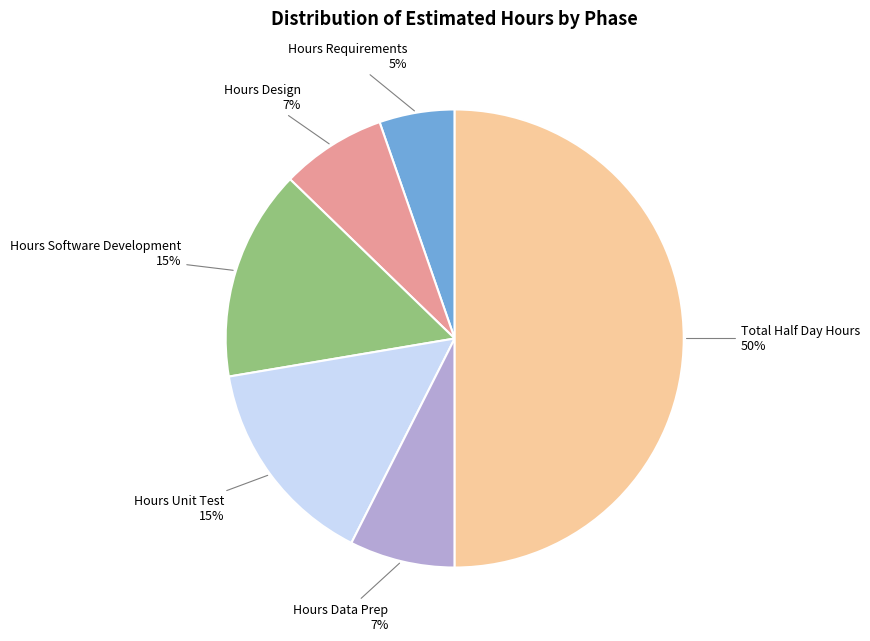

To the nearest percent, what is the average slice percentage?

17%